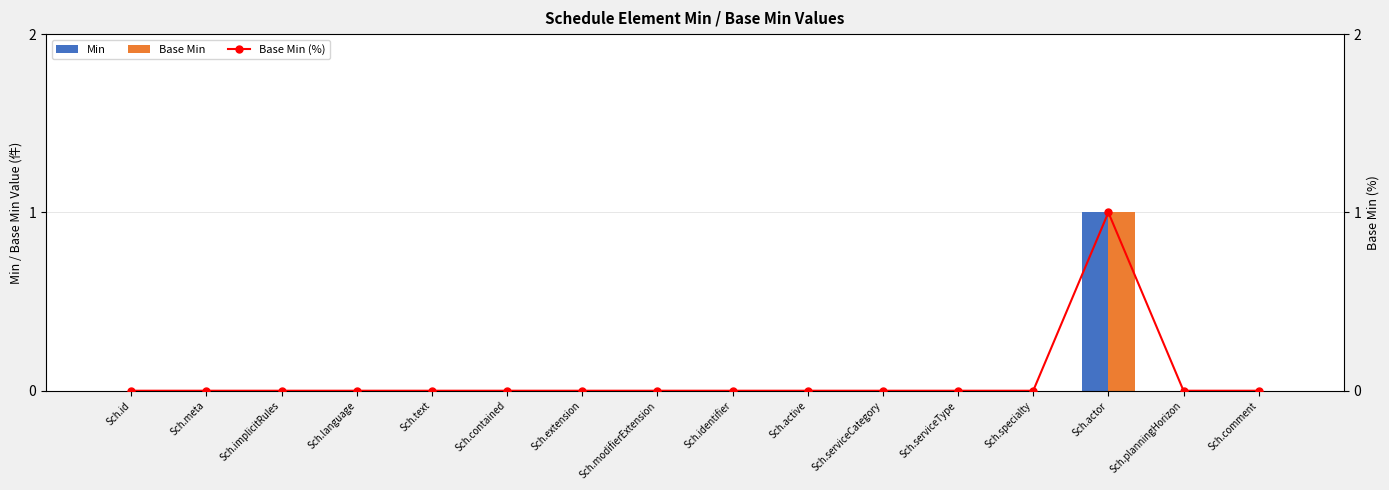

How many positive values does the Base Min (%) series have?

1